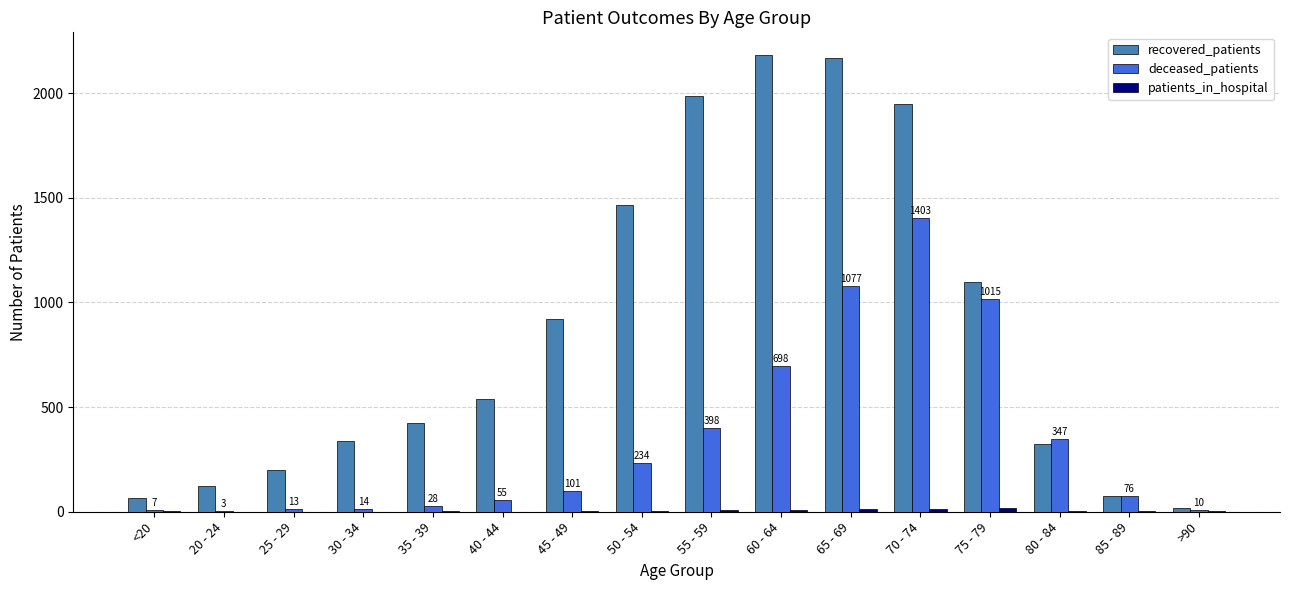

Does the chart contain stacked bars?

No